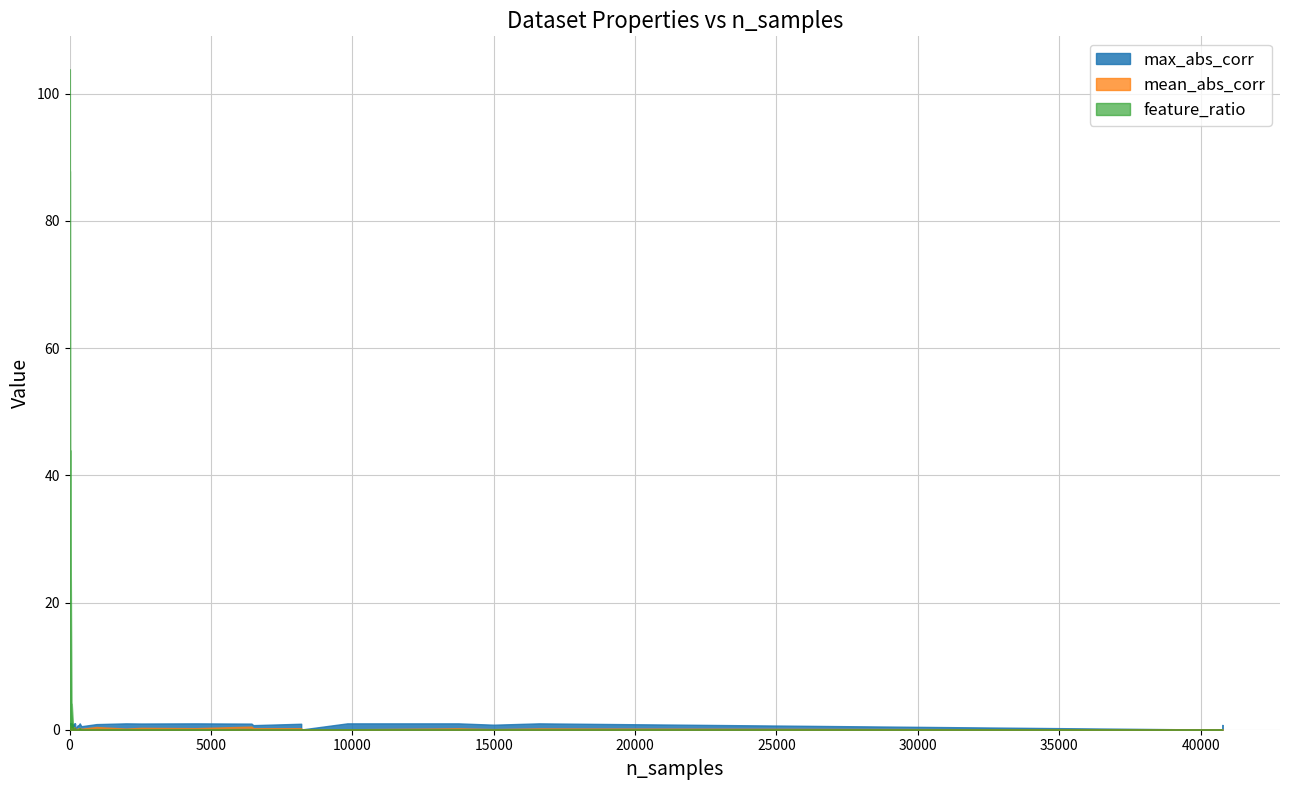

What is the value of the max_abs_corr point at the 25th from the left?

1.0